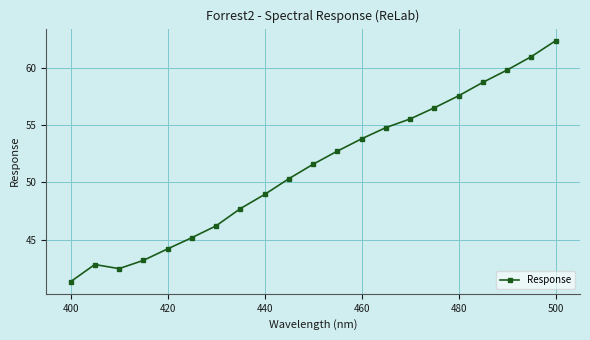

What is the minimum value shown in the chart?

41.3